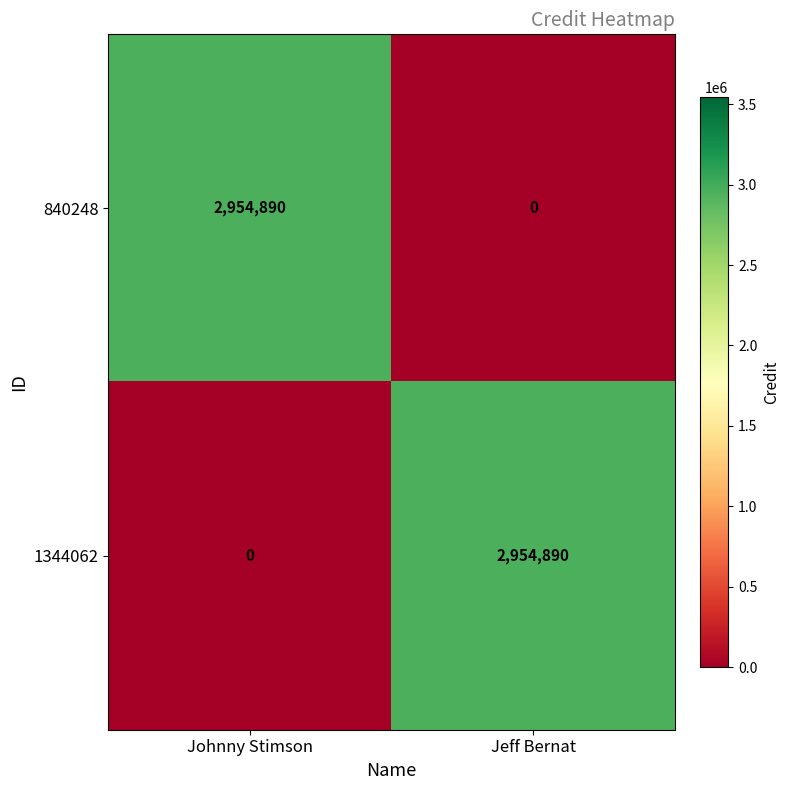

Count the number of categories in the chart.

2